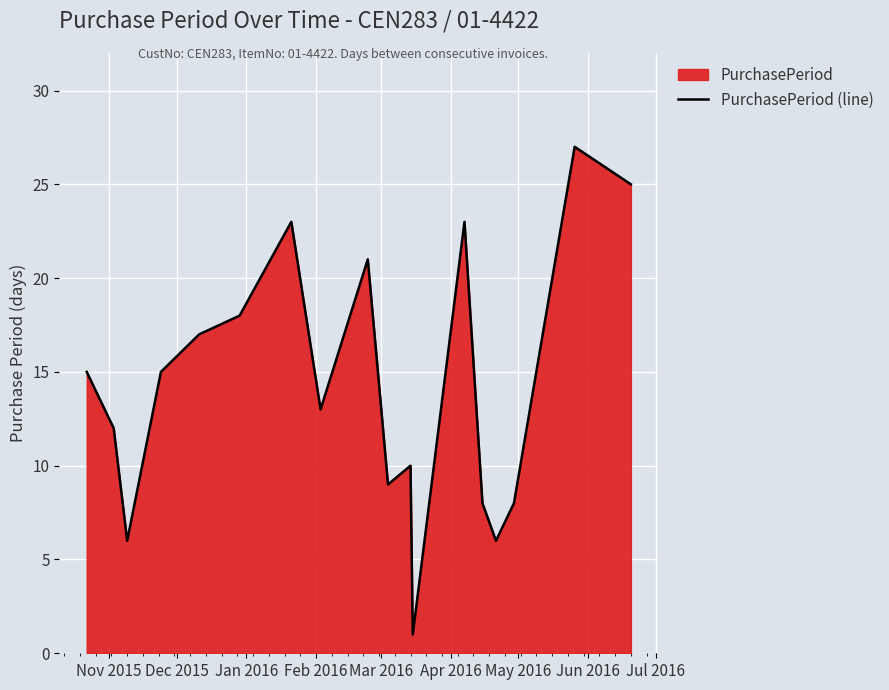

Reading left to right, list all the values displayed in this chart.

15	12	6	15	17	18	23	13	21	9	10	1	23	8	6	8	27	25